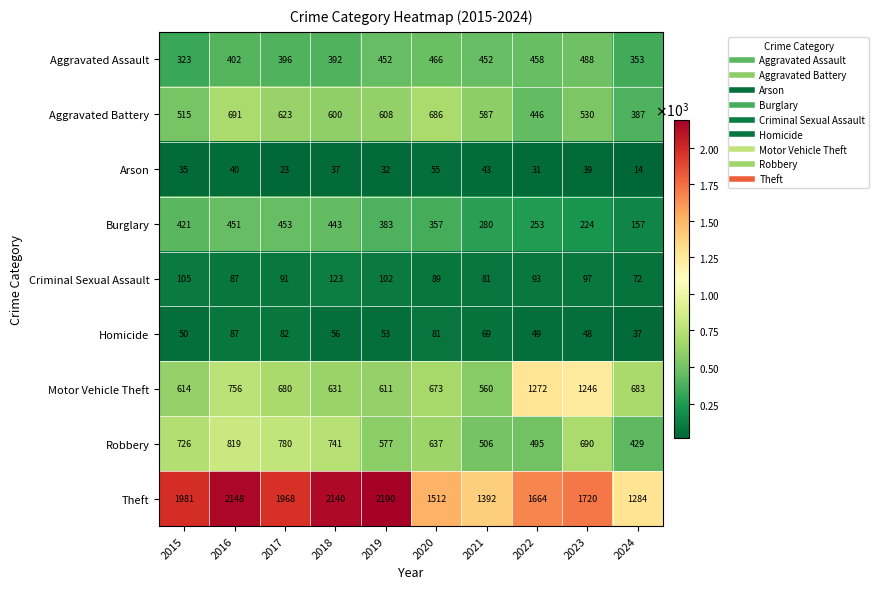

At which label is Arson closest to 34?

2015